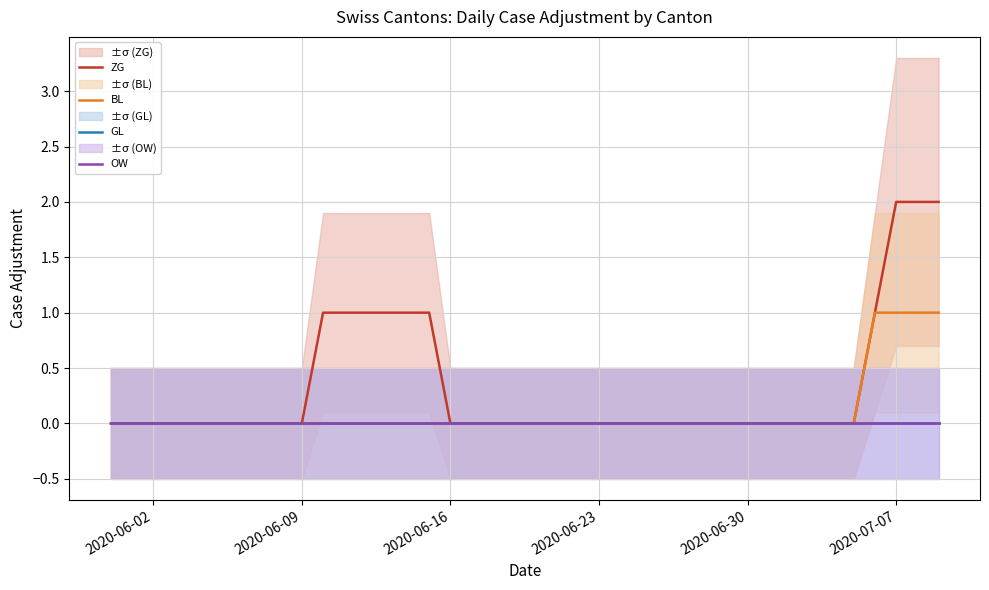

How many lines are shown in the chart?

4